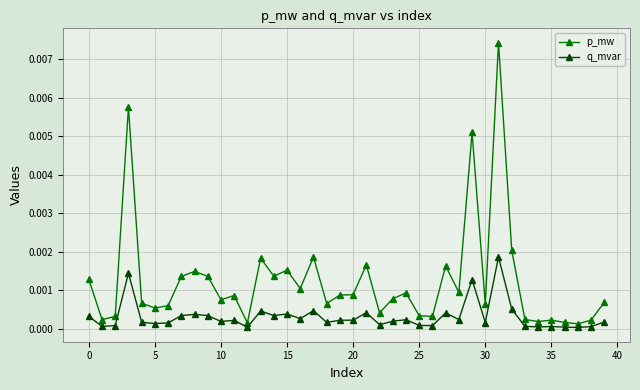

Which series has the largest total across all categories?

p_mw